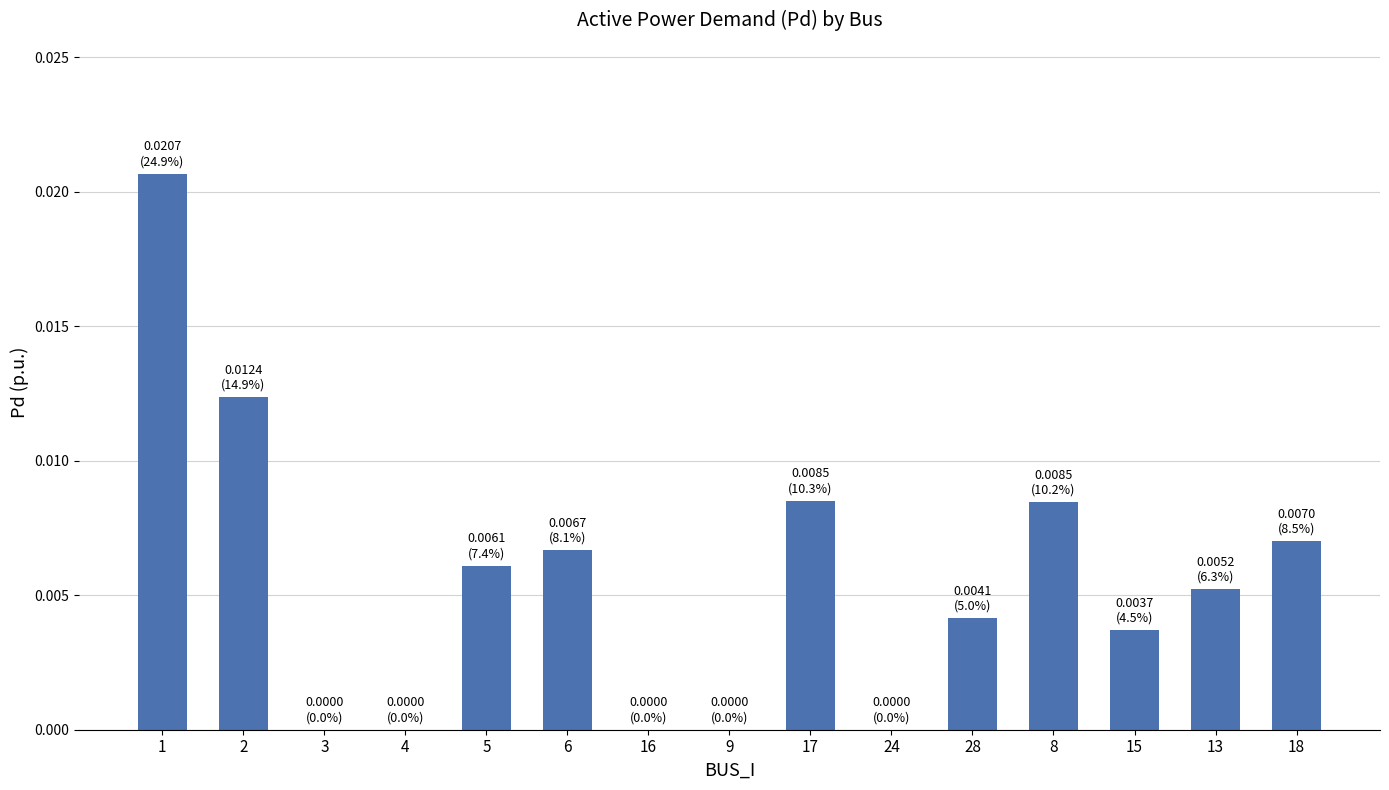

Between 3 and 5, which is larger?

5